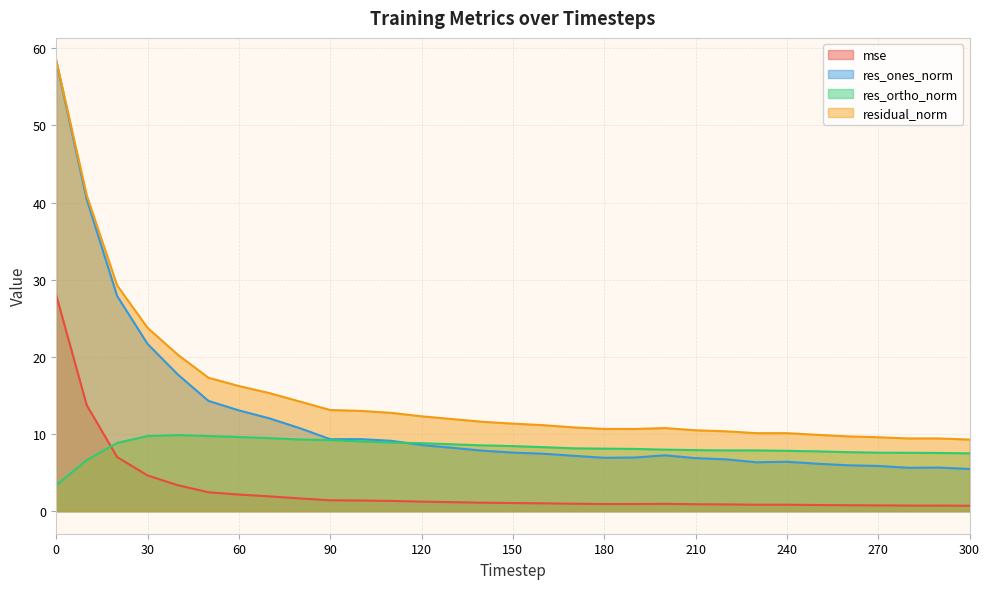

Where does the res_ortho_norm series first go above 8?

20